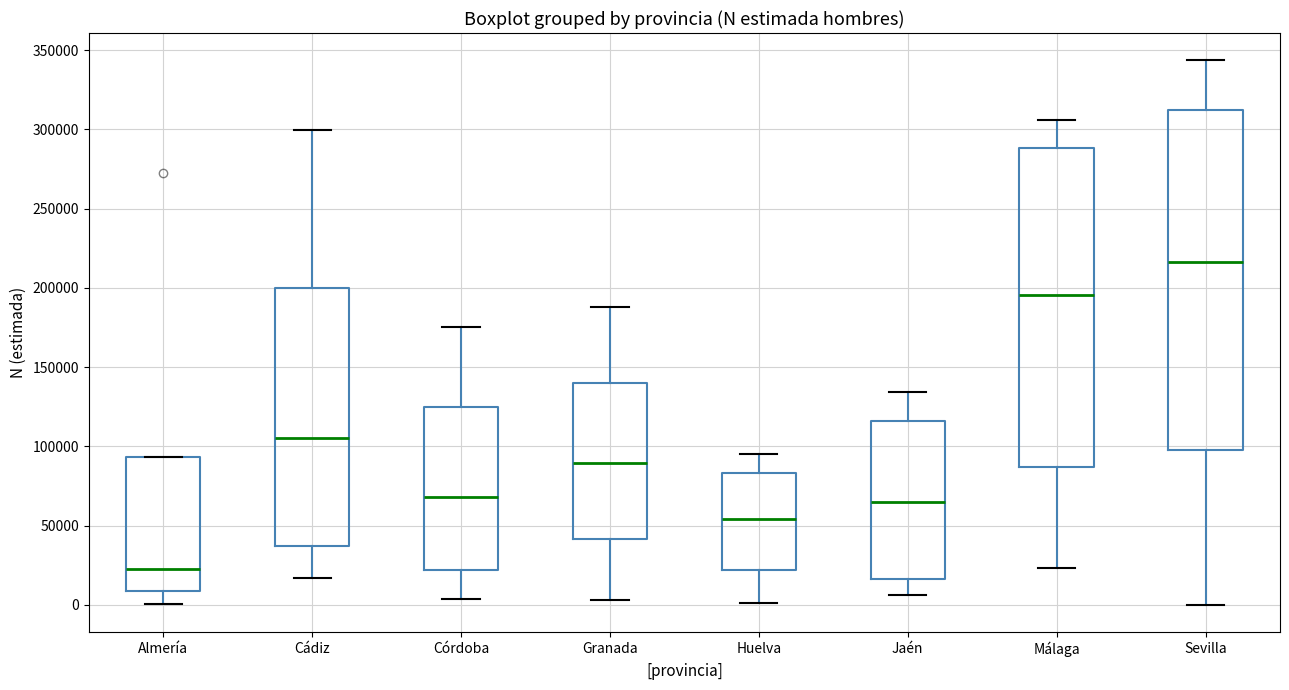

Reading left to right, transcribe this box plot: for each box, give where its median line is, the range the box spans, and where its two whiskers end, as read against the y-axis. The values are not printed on the chart, so give them approximately, as read against the axis.

Almería: median 20000, box 10000 to 95000, whiskers 0 to 95000
Cádiz: median 105000, box 35000 to 200000, whiskers 15000 to 300000
Córdoba: median 70000, box 20000 to 125000, whiskers 5000 to 175000
Granada: median 90000, box 40000 to 140000, whiskers 5000 to 190000
Huelva: median 55000, box 20000 to 85000, whiskers 0 to 95000
Jaén: median 65000, box 15000 to 115000, whiskers 5000 to 135000
Málaga: median 195000, box 85000 to 290000, whiskers 25000 to 305000
Sevilla: median 215000, box 100000 to 310000, whiskers 0 to 345000